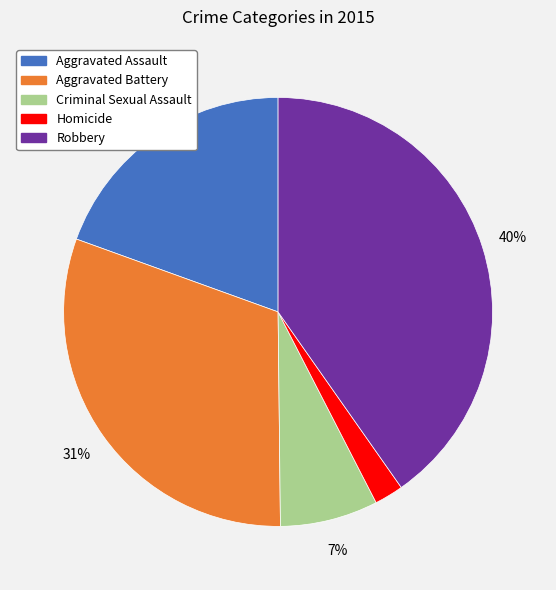

Rank the categories by value from highest to lowest.

Robbery, Aggravated Battery, Aggravated Assault, Criminal Sexual Assault, Homicide